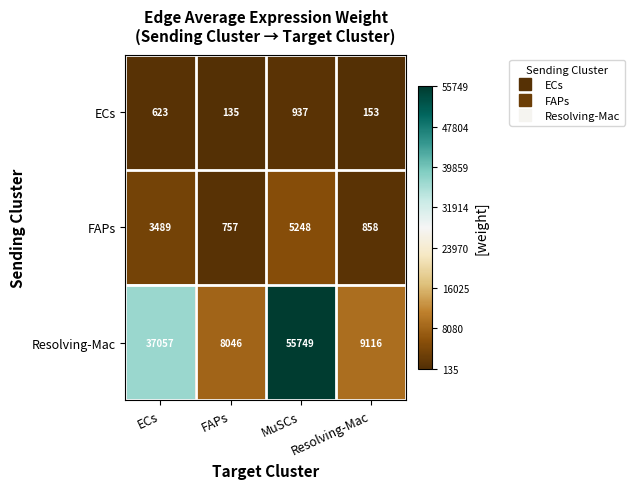

Which series has the widest spread of values?

Resolving-Mac